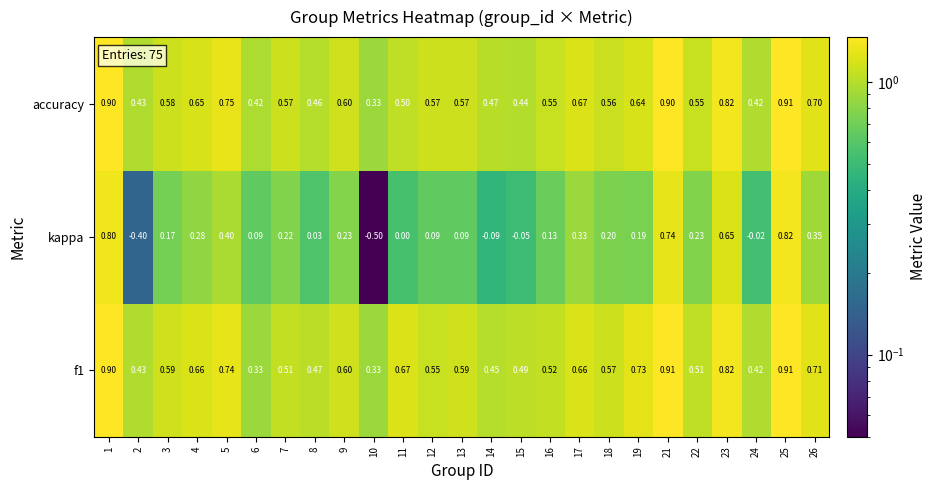

How many distinct data groups are displayed?

3